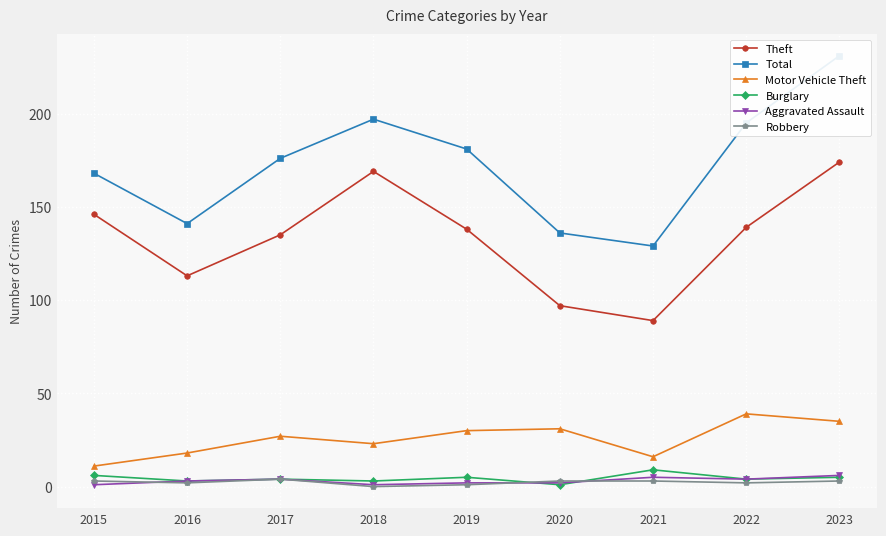

At which label does Motor Vehicle Theft first exceed 27?

2019